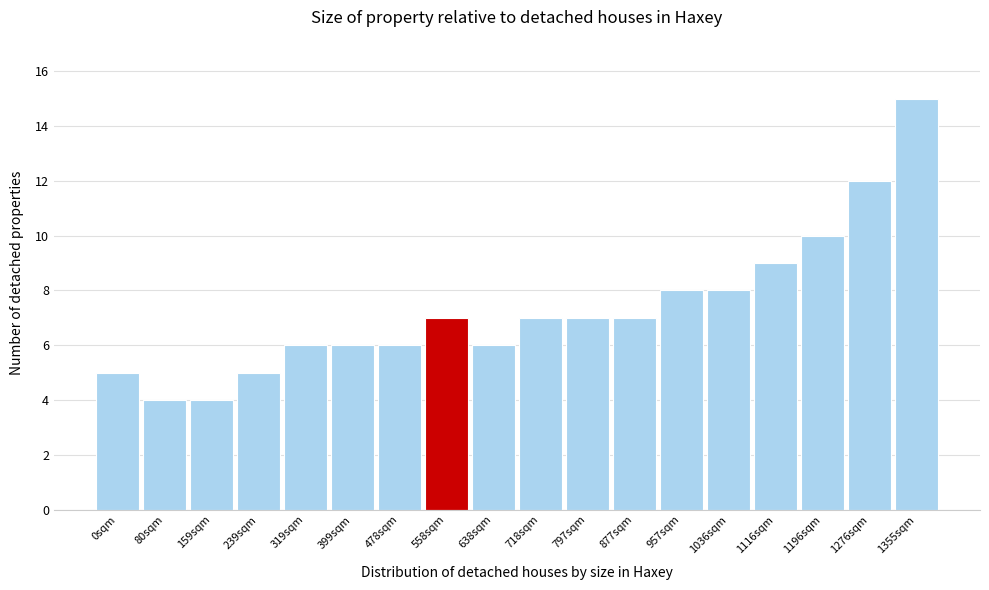

Reading left to right, what are all the values shown in this chart?

0sqm=5	80sqm=4	159sqm=4	239sqm=5	319sqm=6	399sqm=6	478sqm=6	558sqm=7	638sqm=6	718sqm=7	797sqm=7	877sqm=7	957sqm=8	1036sqm=8	1116sqm=9	1196sqm=10	1276sqm=12	1355sqm=15